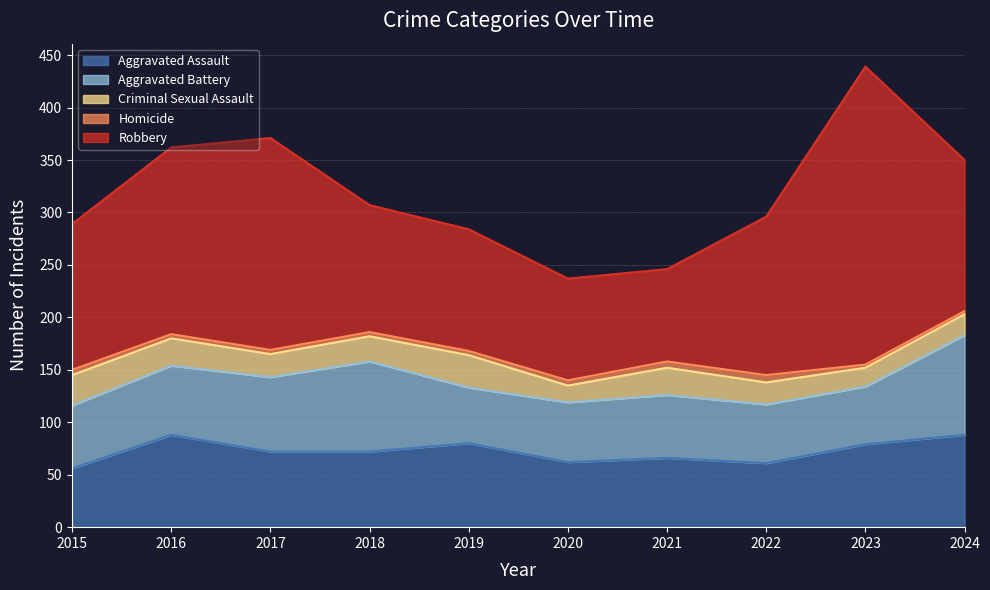

What is the highest value of the Aggravated Assault series?

88